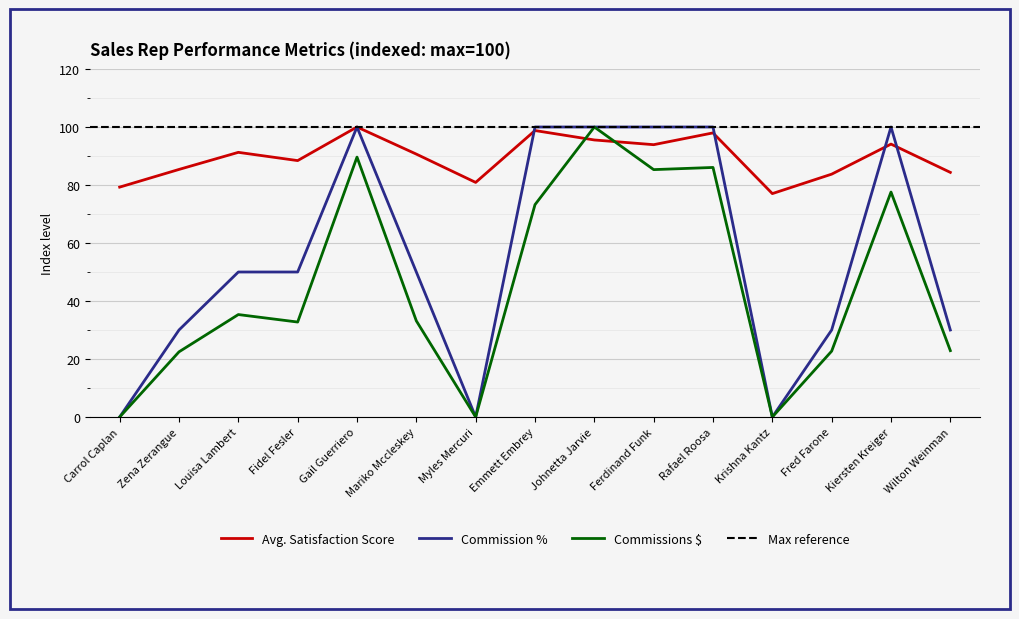

The value of Avg. Satisfaction Score at Mariko Mccleskey is 90.7. True or false?

True